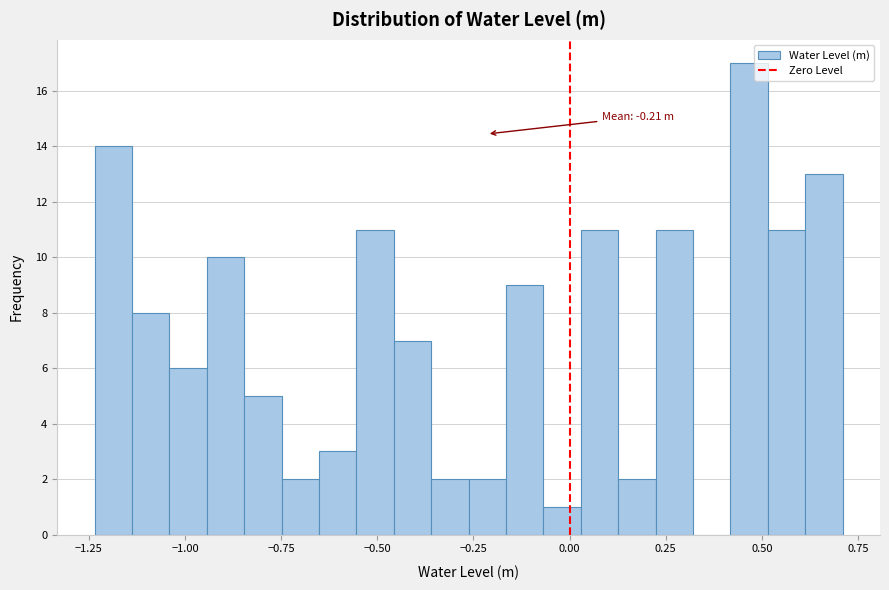

Read against the x-axis, roughly where is the centre of the tallest bar?

0.45